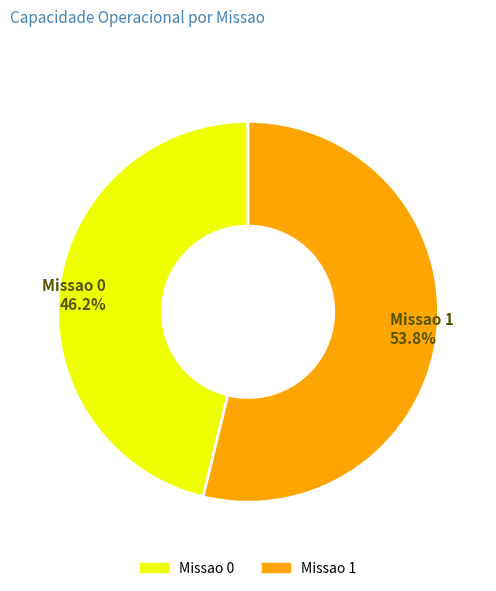

Which slice is the largest?

Missao 1